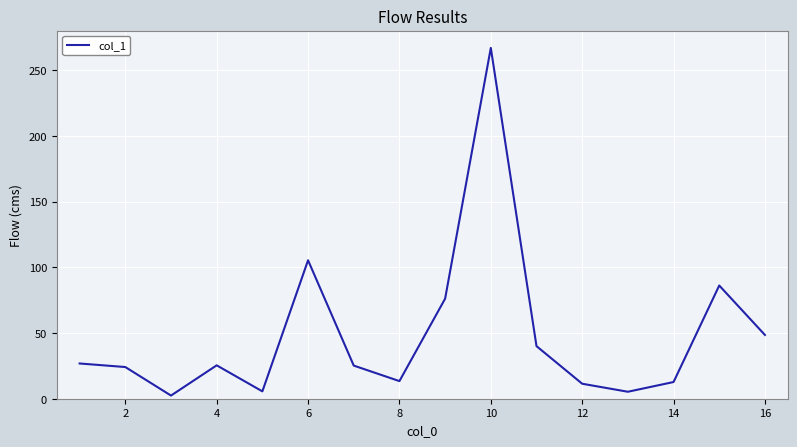

What is the difference between the maximum and minimum values?

264.4